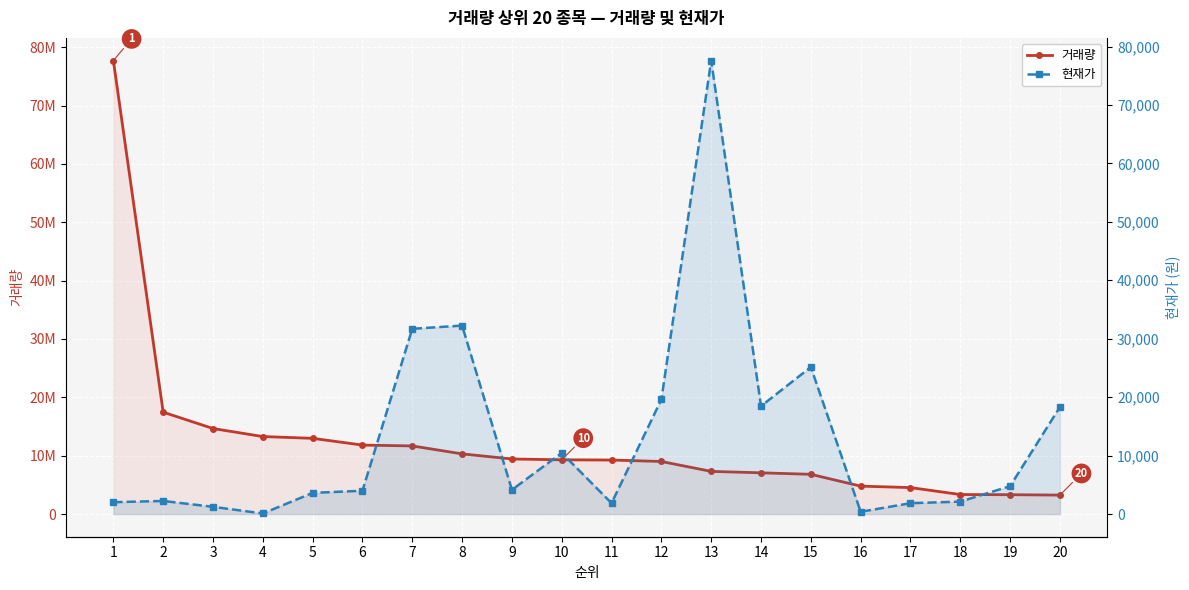

Reading left to right, what are all the values shown in this chart?

거래량: 1=77708727	2=17457342	3=14655887	4=13279366	5=12974449	6=11817051	7=11672398	8=10311181	9=9436610	10=9292096	11=9256452	12=9007359	13=7310805	14=7065711	15=6808747	16=4785256	17=4534790	18=3344947	19=3315441	20=3249776
현재가: 1=2030	2=2240	3=1237	4=98	5=3620	6=3990	7=31700	8=32250	9=4145	10=10455	11=1862	12=19605	13=77600	14=18470	15=25150	16=389	17=1858	18=2130	19=4775	20=18320